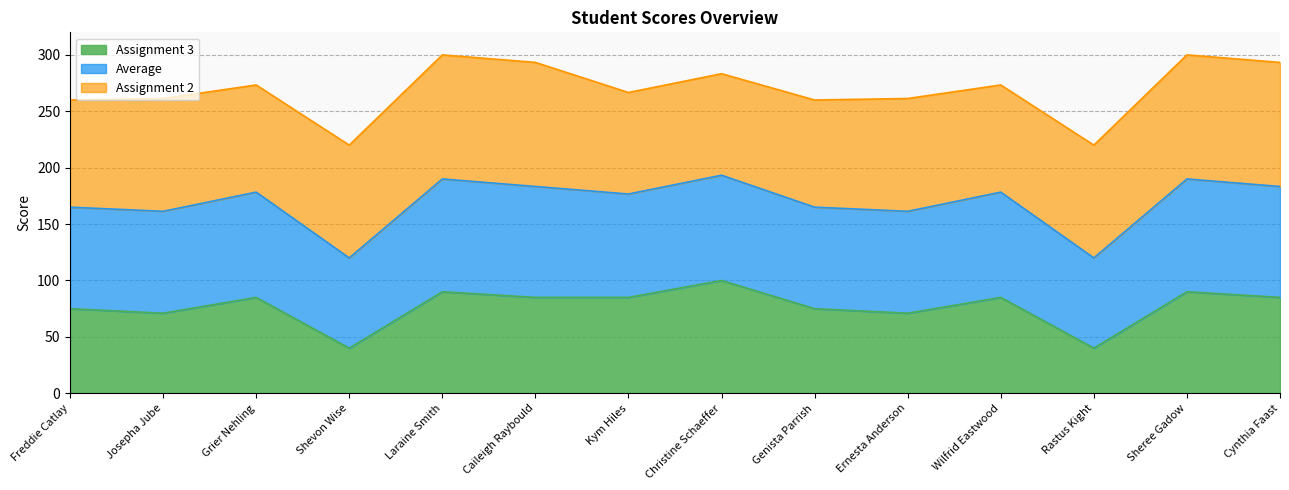

What is the total value across all series at Sheree Gadow?

300.0